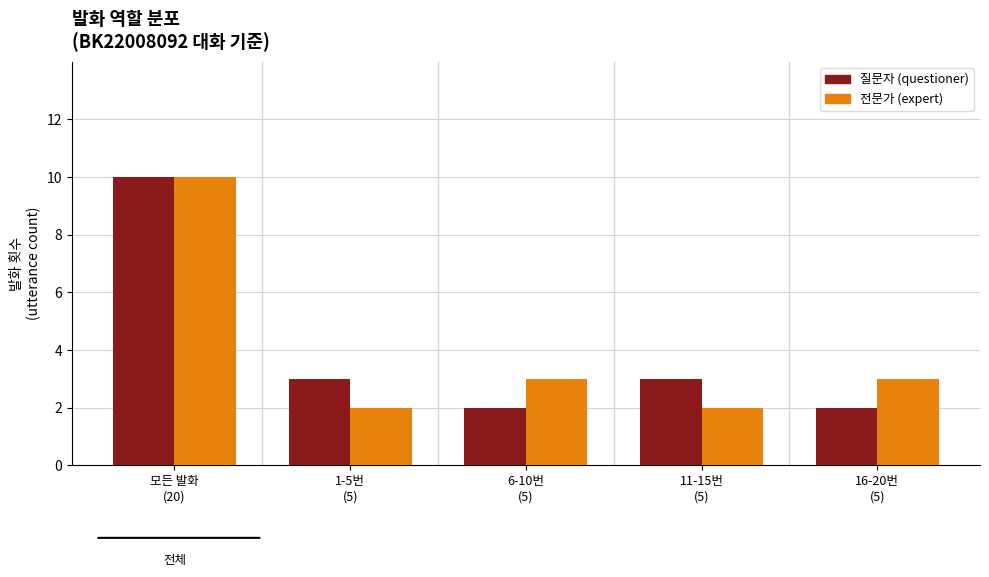

What is the difference between the second highest and second lowest values in the 전문가 (expert) series?

1